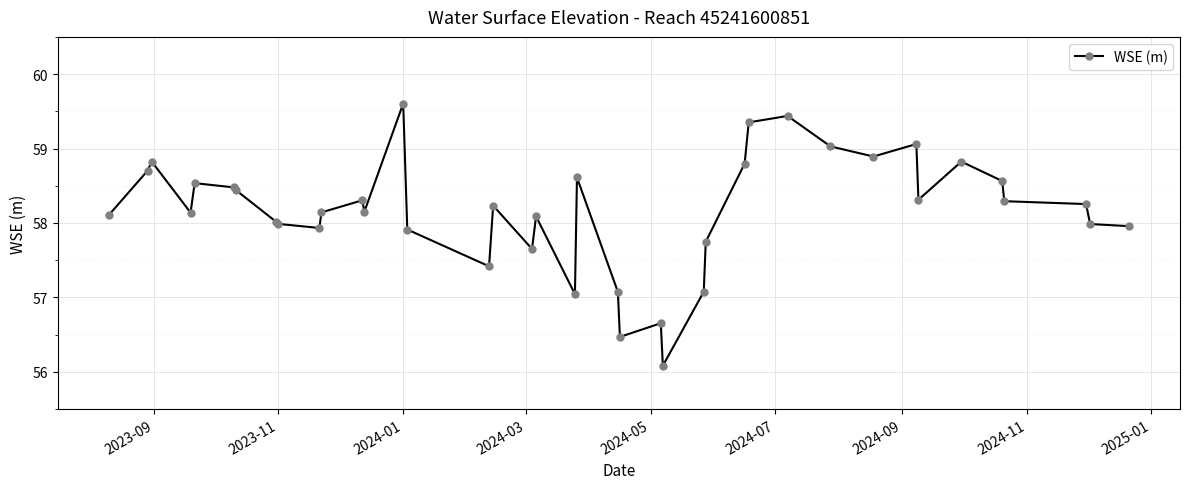

What is the value of the 24th point from the left?

56.7